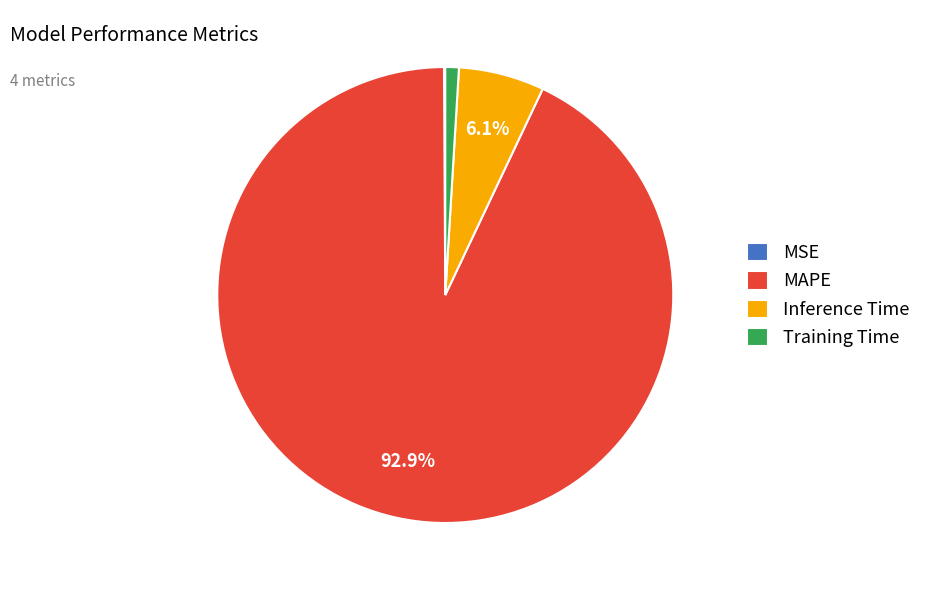

To the nearest percent, what is the average slice percentage?

25%